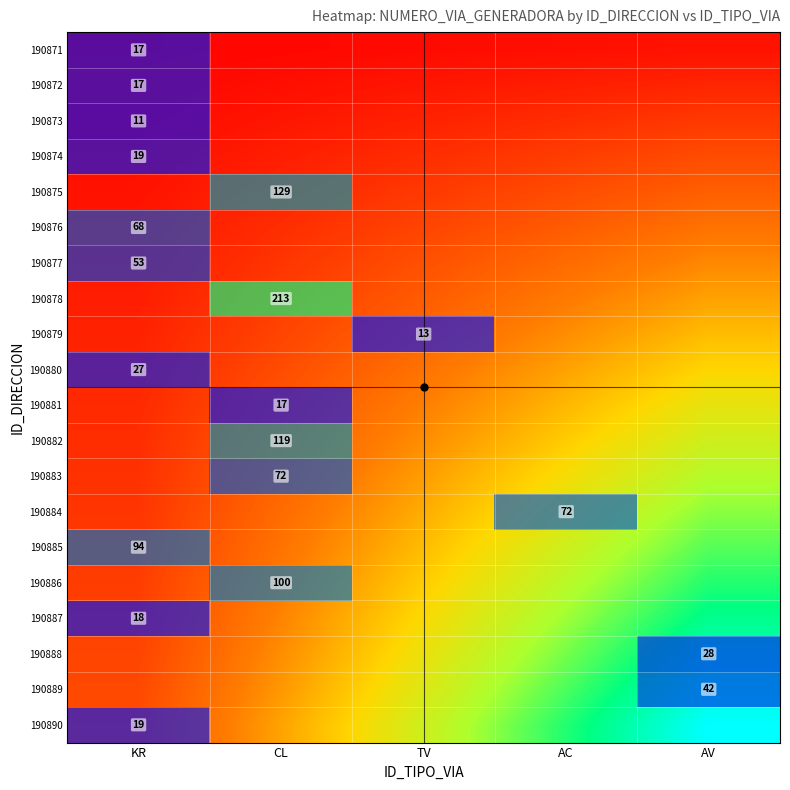

What is the total value across all series at AC?

840